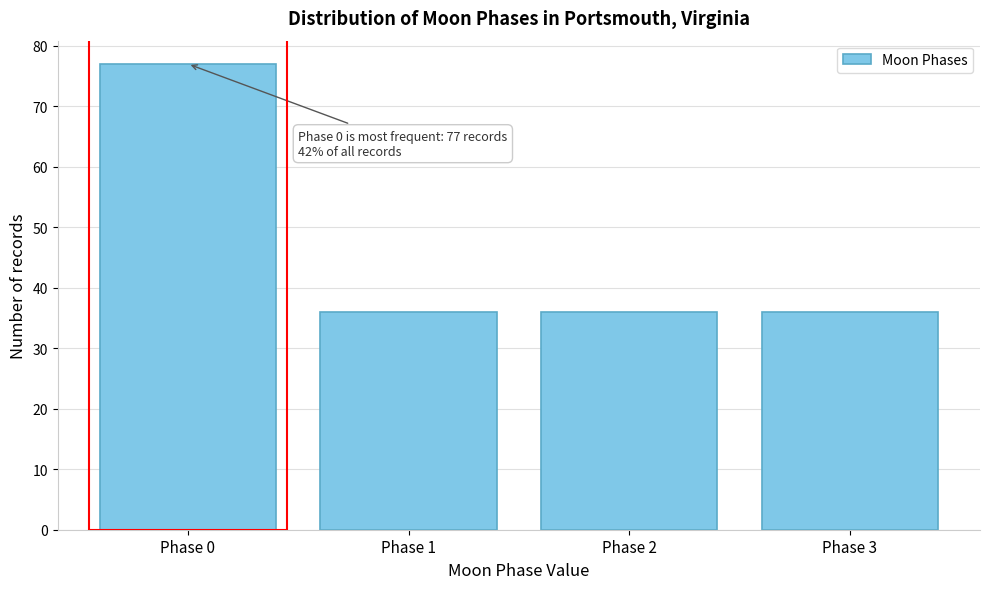

Reading left to right, extract all data points from this chart.

Phase 0=77	Phase 1=36	Phase 2=36	Phase 3=36